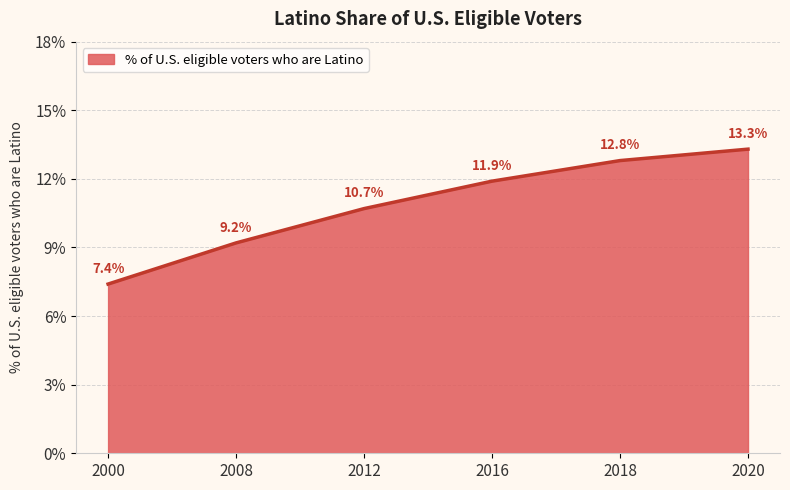

What is the greatest value displayed?

13.3